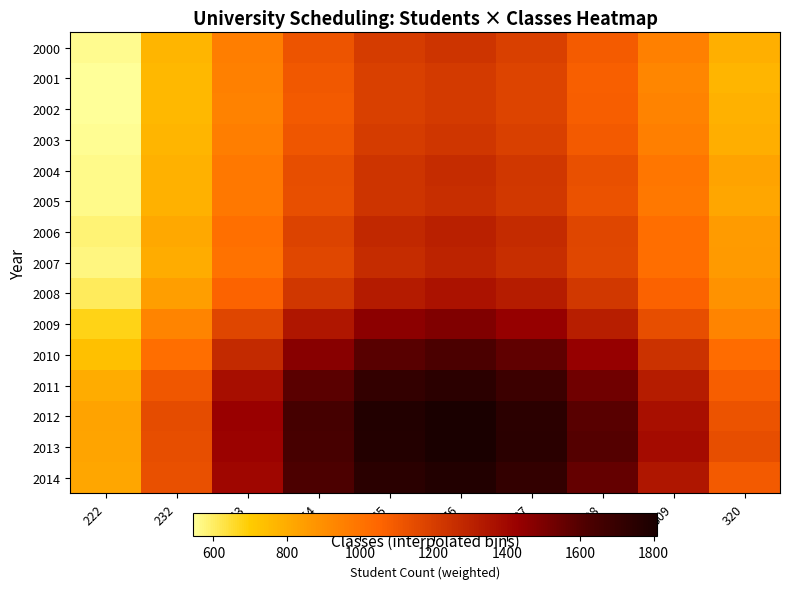

Which series has the largest total across all categories?

2013